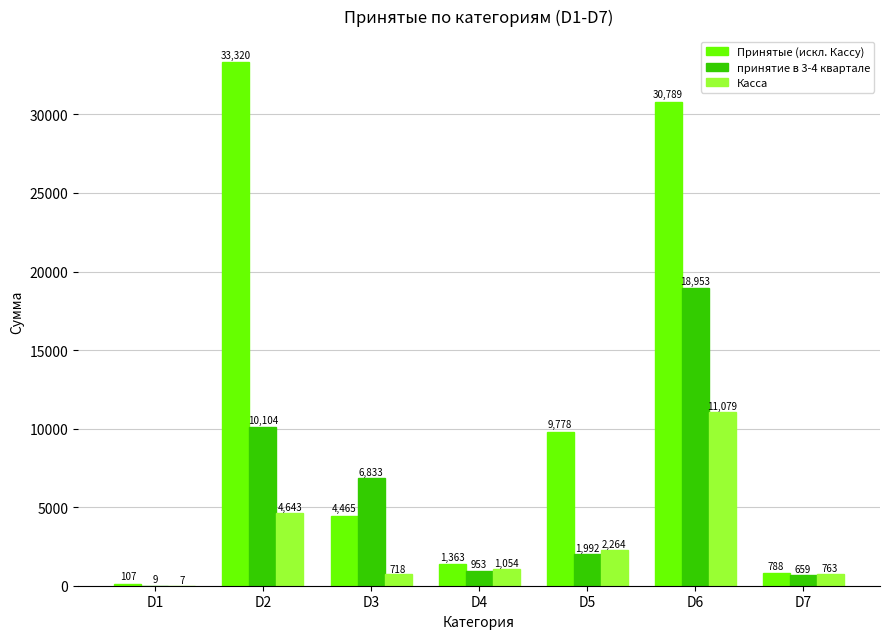

What is the sum of the Принятые (искл. Кассу) values at D2 and D1?

33427.0